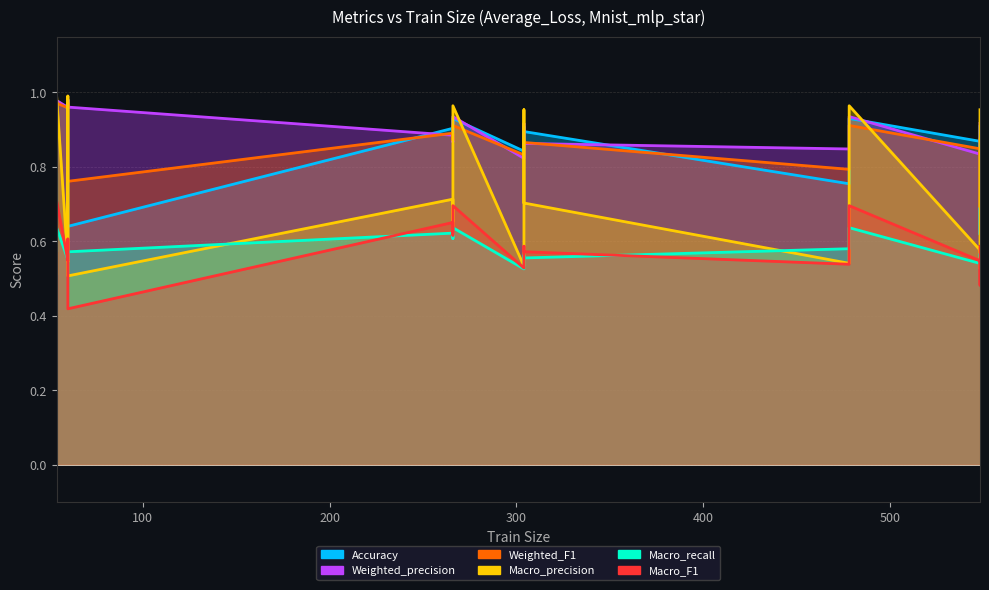

The Macro_F1 series shows 0.9 at 548. True or false?

False